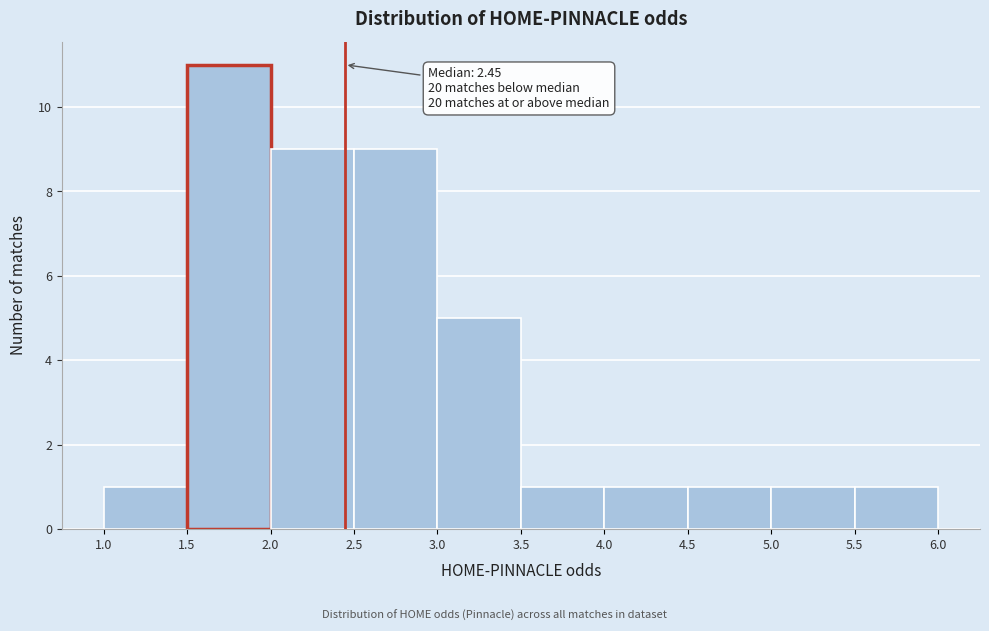

Which range on the x-axis has the tallest bar?

1.5 to 2.0